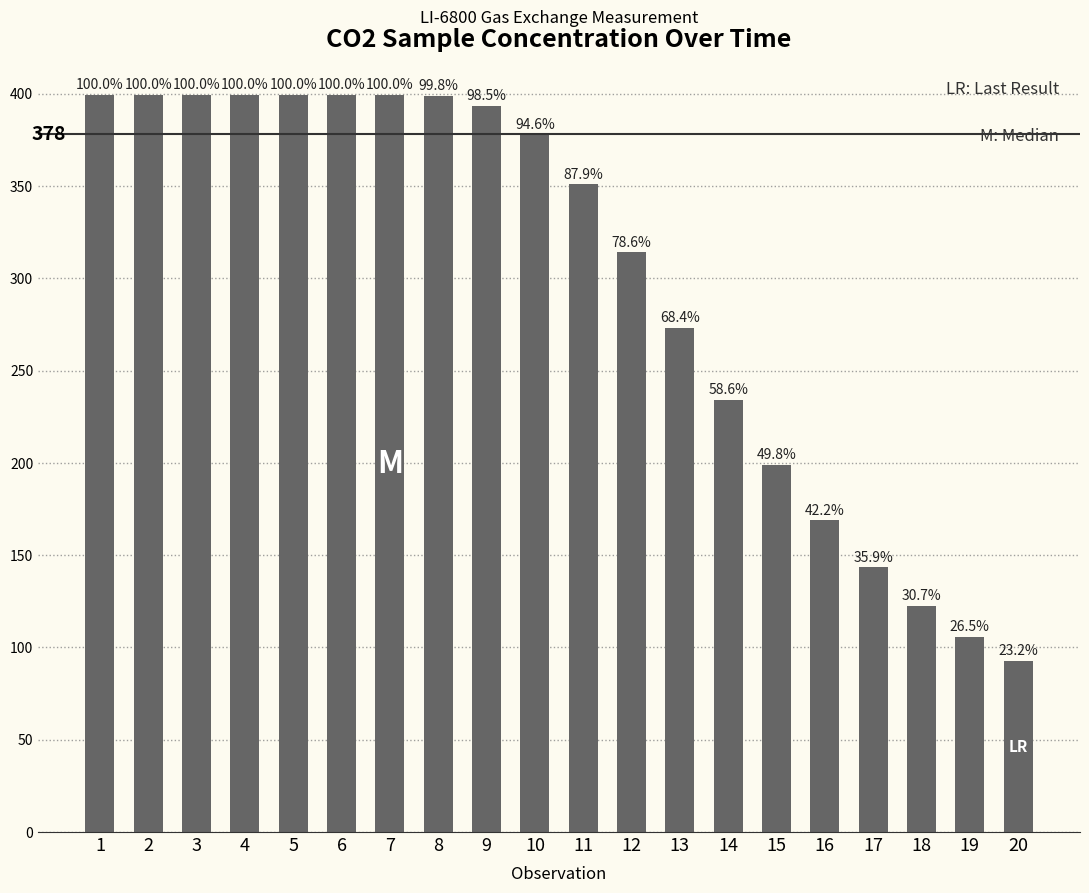

Where does the data first go above 378?

1